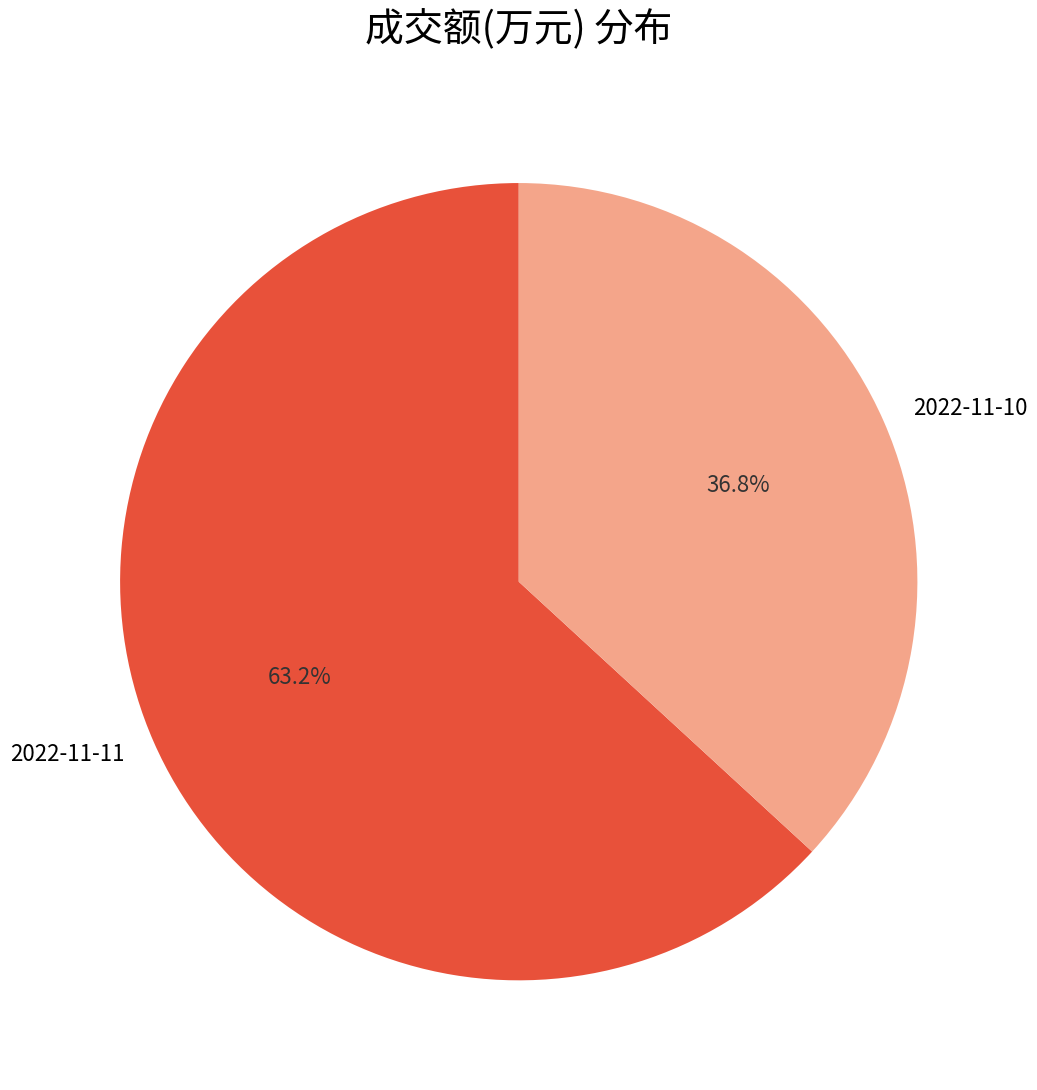

Does any single category account for the majority?

Yes